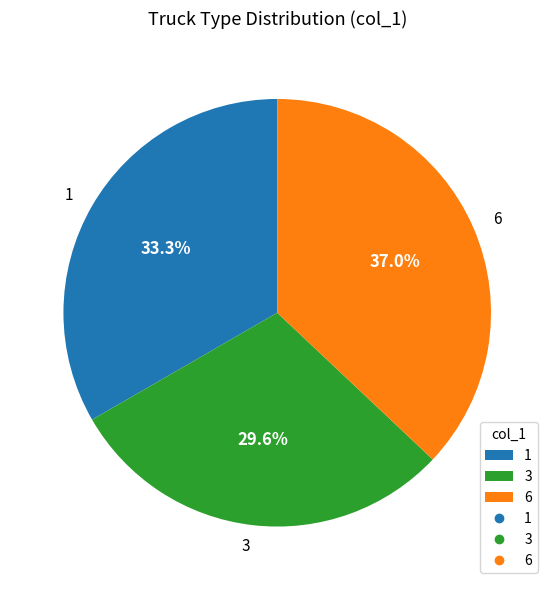

To the nearest percent, what is the difference between the largest and smallest slice percentages?

7%